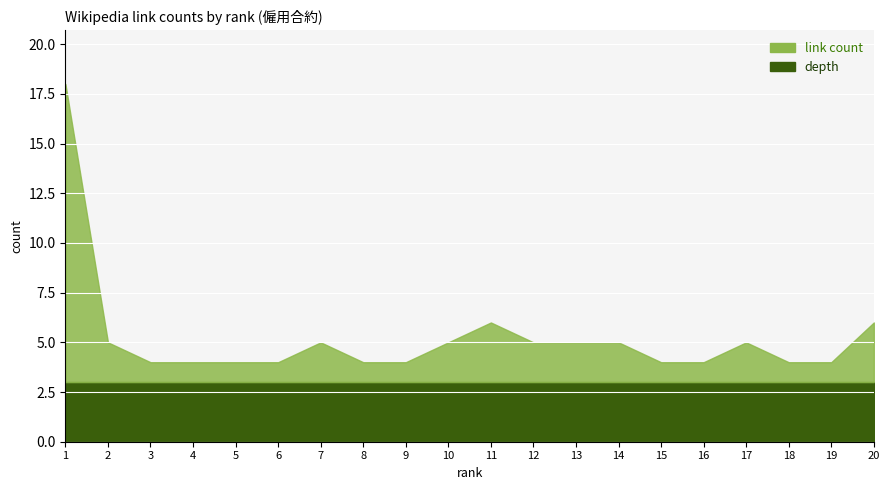

Rank the categories by value from lowest to highest.

3, 4, 5, 6, 8, 9, 15, 16, 18, 19, 2, 7, 10, 12, 13, 14, 17, 11, 20, 1